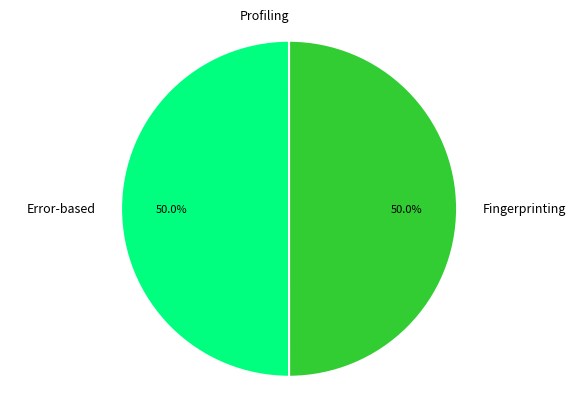

What portion of the pie excludes Error-based?

50.0%